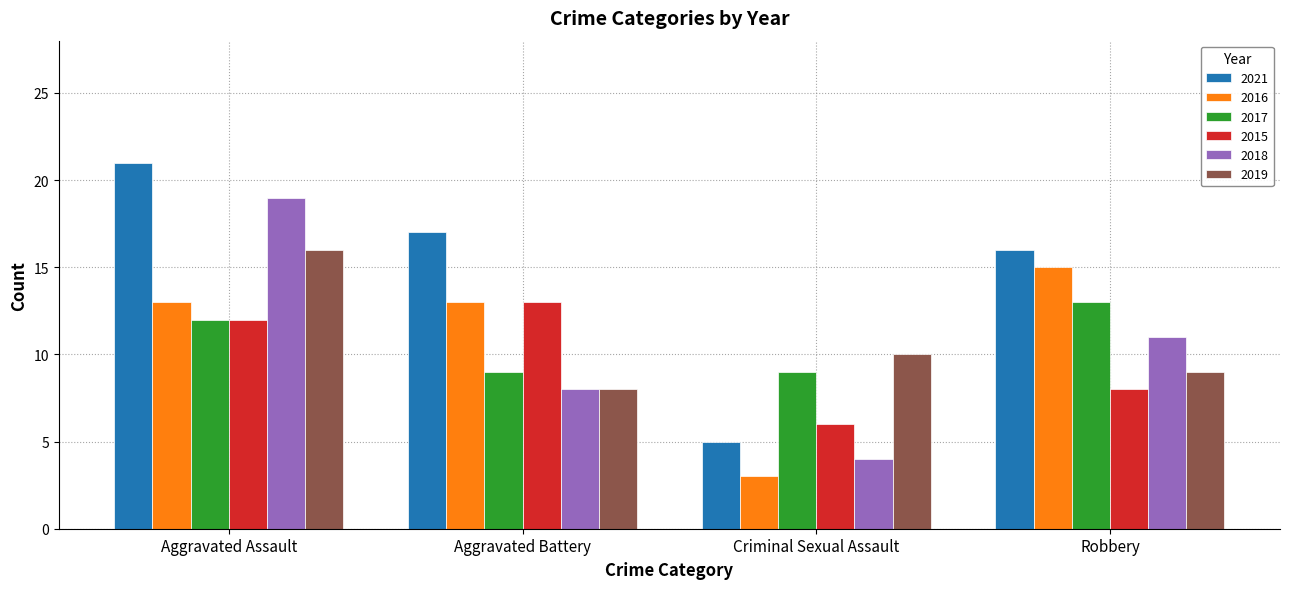

Reading right to left, what are all the values shown in this chart?

2021: Robbery=16	Criminal Sexual Assault=5	Aggravated Battery=17	Aggravated Assault=21
2016: Robbery=15	Criminal Sexual Assault=3	Aggravated Battery=13	Aggravated Assault=13
2017: Robbery=13	Criminal Sexual Assault=9	Aggravated Battery=9	Aggravated Assault=12
2015: Robbery=8	Criminal Sexual Assault=6	Aggravated Battery=13	Aggravated Assault=12
2018: Robbery=11	Criminal Sexual Assault=4	Aggravated Battery=8	Aggravated Assault=19
2019: Robbery=9	Criminal Sexual Assault=10	Aggravated Battery=8	Aggravated Assault=16